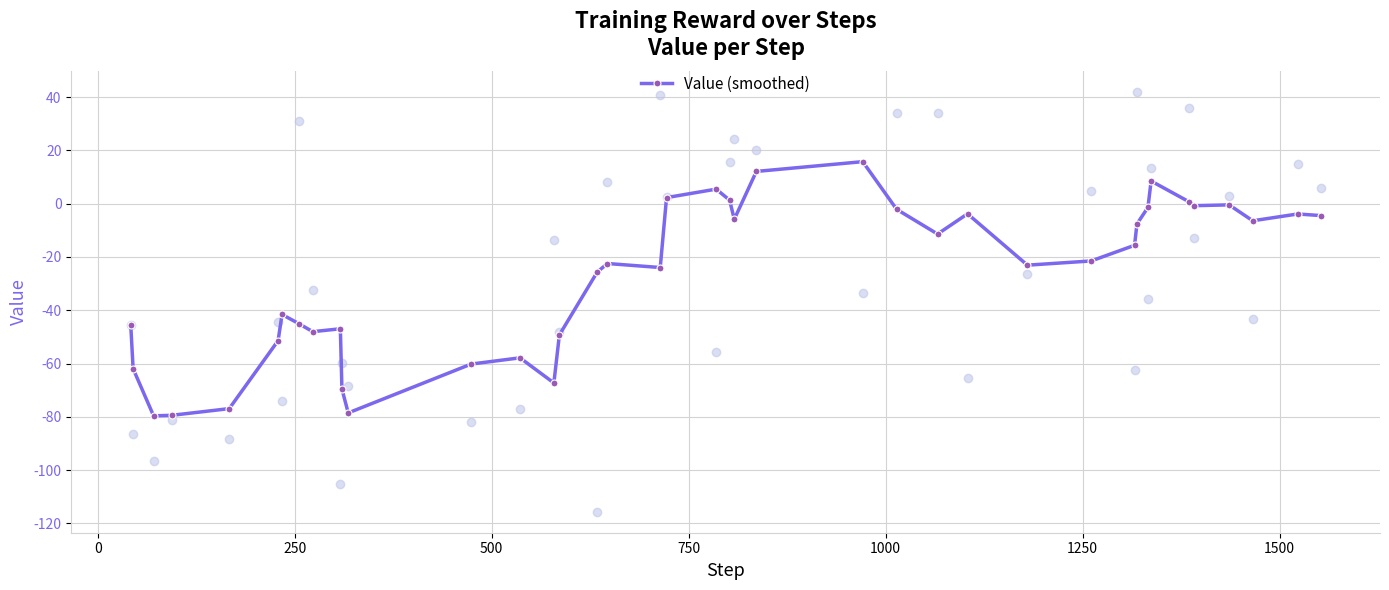

How many values are below -21?

21